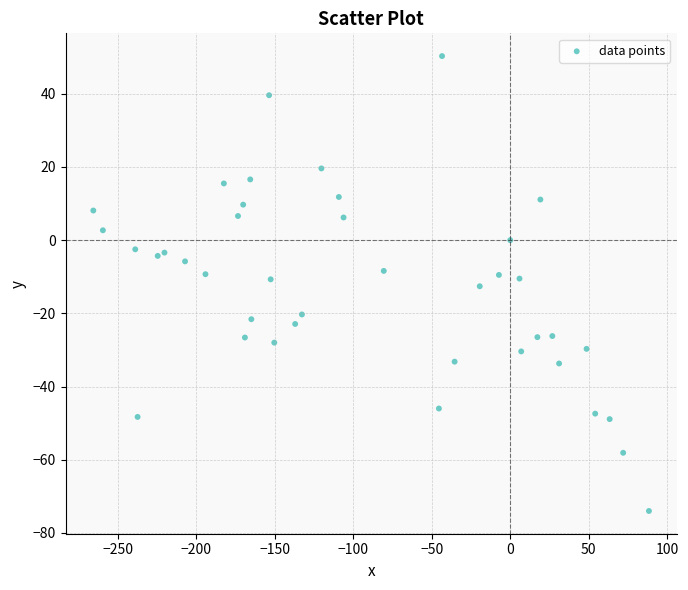

What is the range of Y values (max minus min)?

124.3